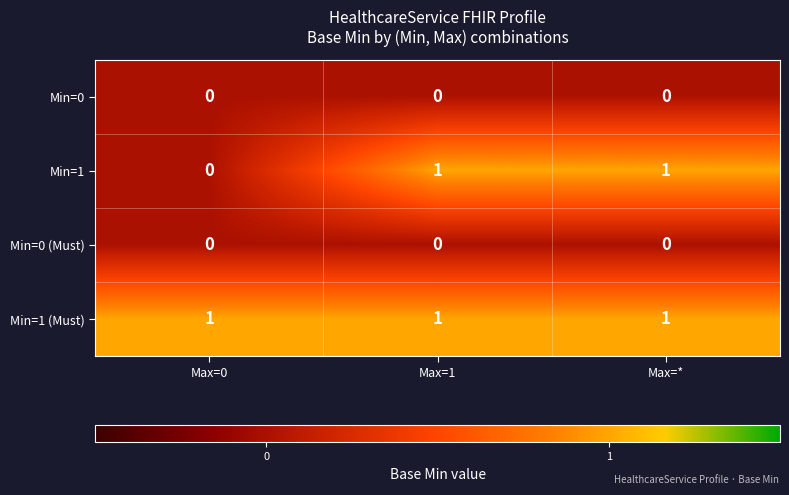

Is it true that Min=0 (Must) equals 0 at Max=*?

True